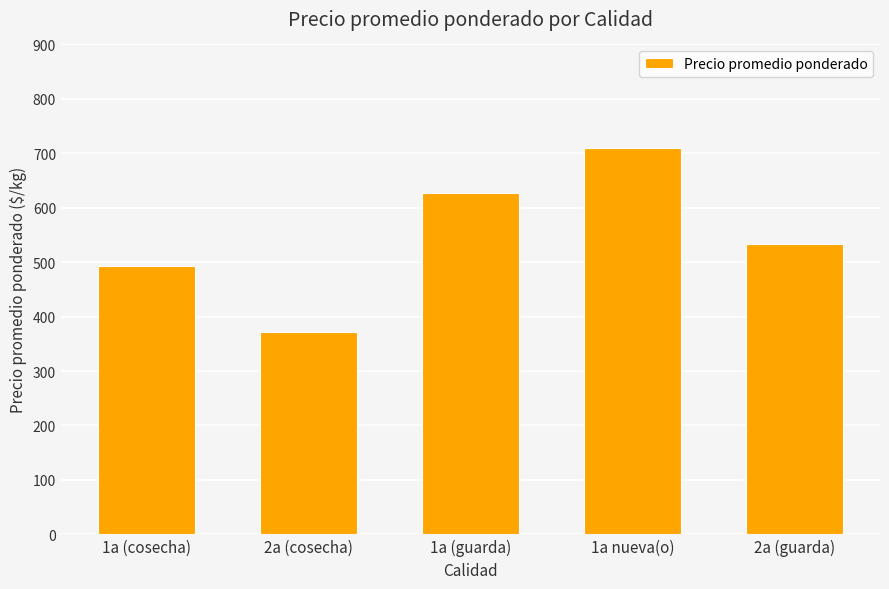

The chart shows a value of 493.8 at 1a (cosecha). True or false?

True